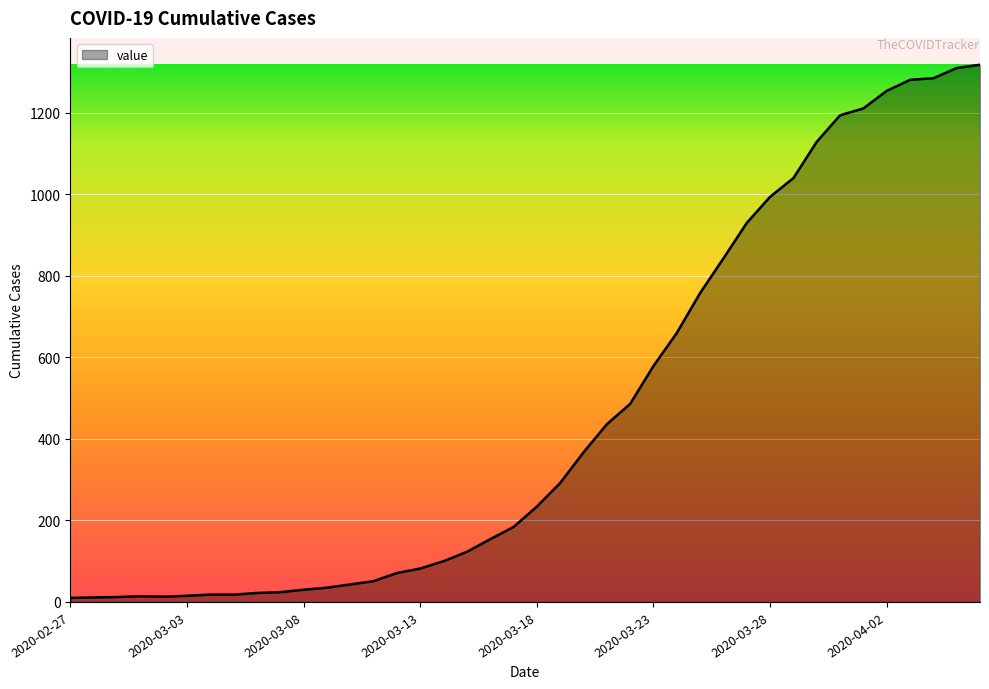

What is the difference between the maximum and minimum values?

1308